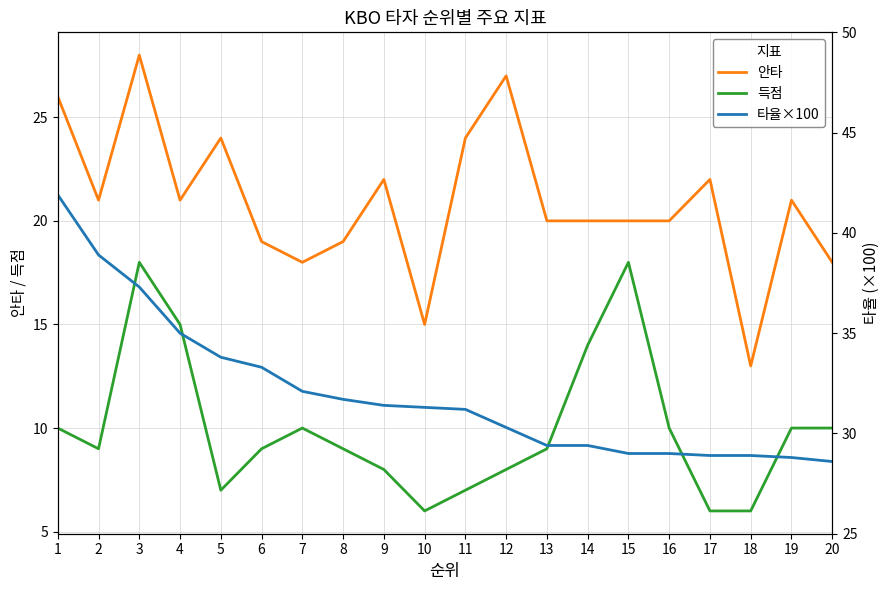

Reading left to right, list all the values displayed in this chart.

안타: 26.0	21.0	28.0	21.0	24.0	19.0	18.0	19.0	22.0	15.0	24.0	27.0	20.0	20.0	20.0	20.0	22.0	13.0	21.0	18.0
득점: 10.0	9.0	18.0	15.0	7.0	9.0	10.0	9.0	8.0	6.0	7.0	8.0	9.0	14.0	18.0	10.0	6.0	6.0	10.0	10.0
타율×100: 41.9	38.9	37.3	35.0	33.8	33.3	32.1	31.7	31.4	31.3	31.2	30.3	29.4	29.4	29.0	29.0	28.9	28.9	28.8	28.6